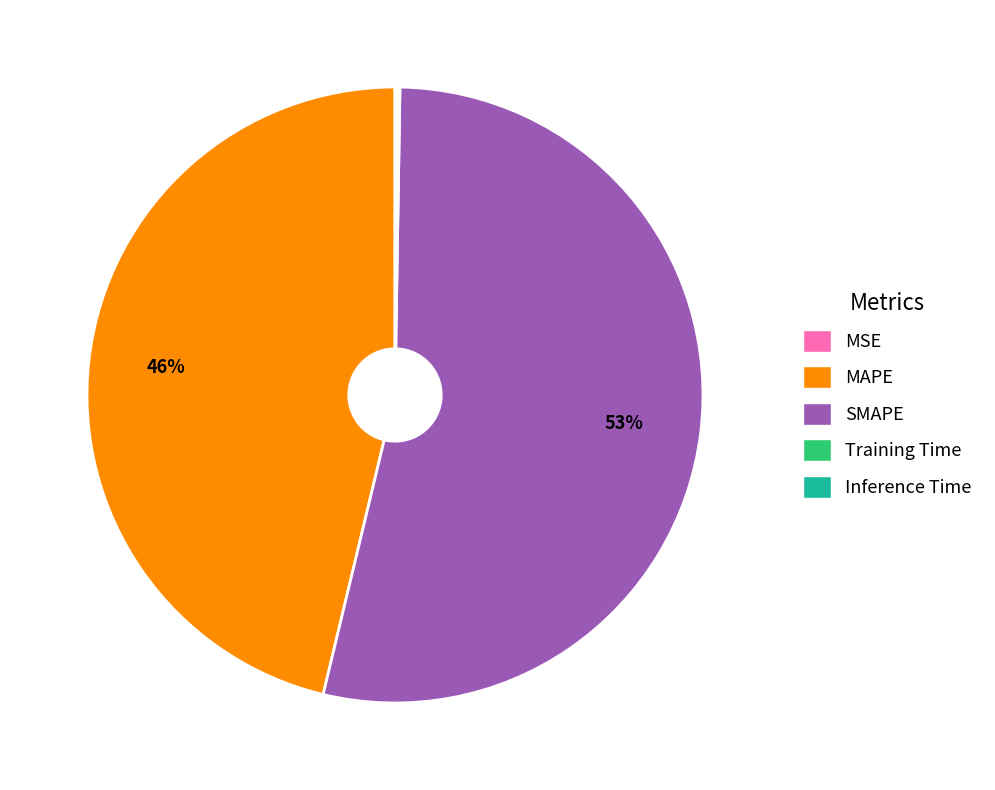

To the nearest percent, what is the average slice percentage?

20%